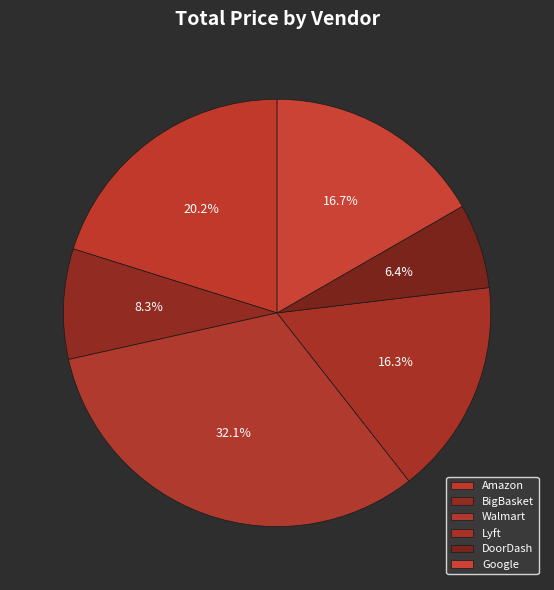

To the nearest percent, what is the average slice percentage?

17%